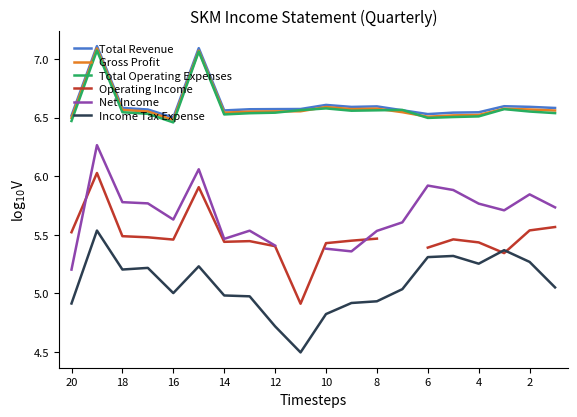

In Operating Income, how many points are lower than both neighbors (excluding endpoints)?

4